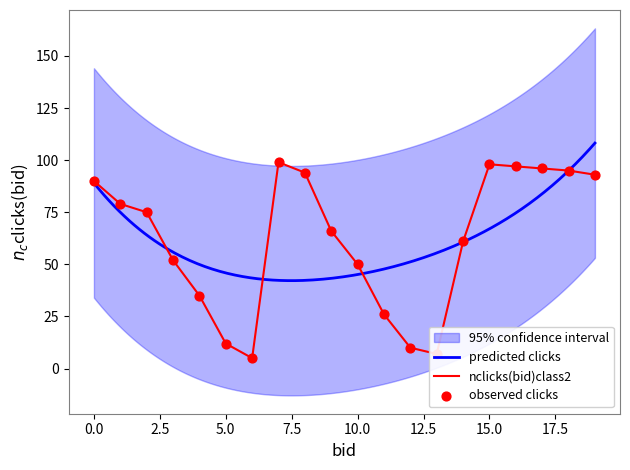

Approximately how many times larger is the value at 7 compared to 12?

9.9